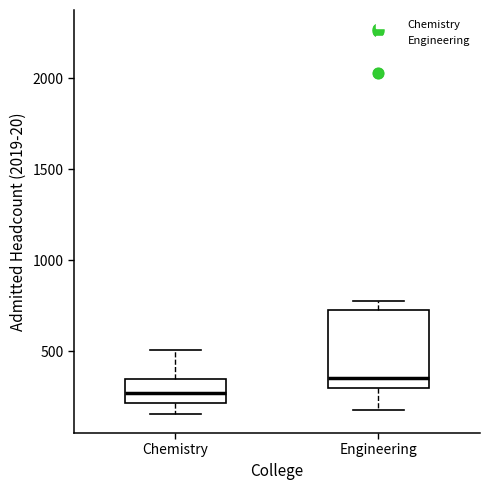

Which box has the highest median line?

Engineering